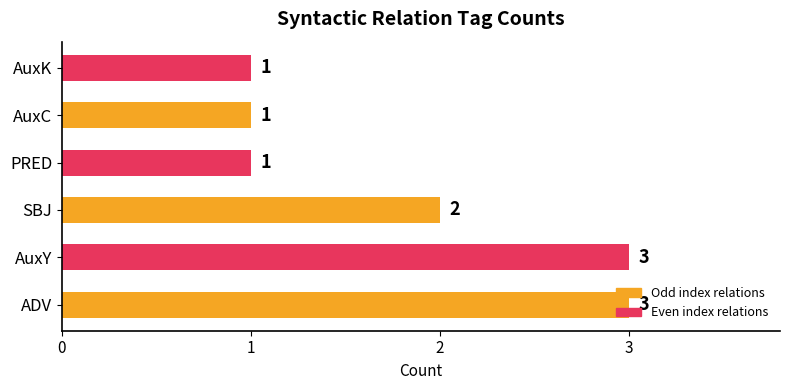

What is the ratio of the value at ADV to the value at PRED?

3.0